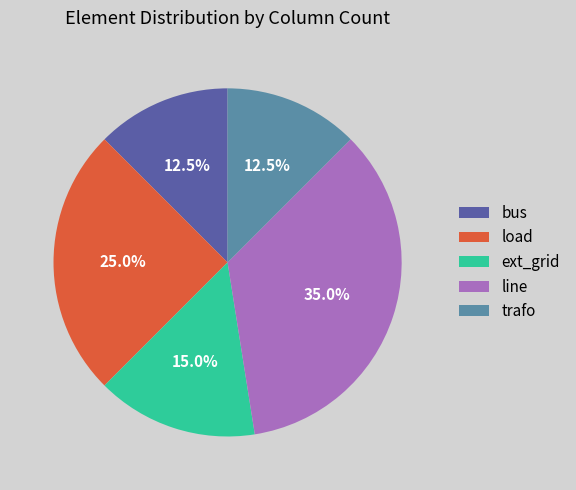

Between trafo and load, which is larger?

load